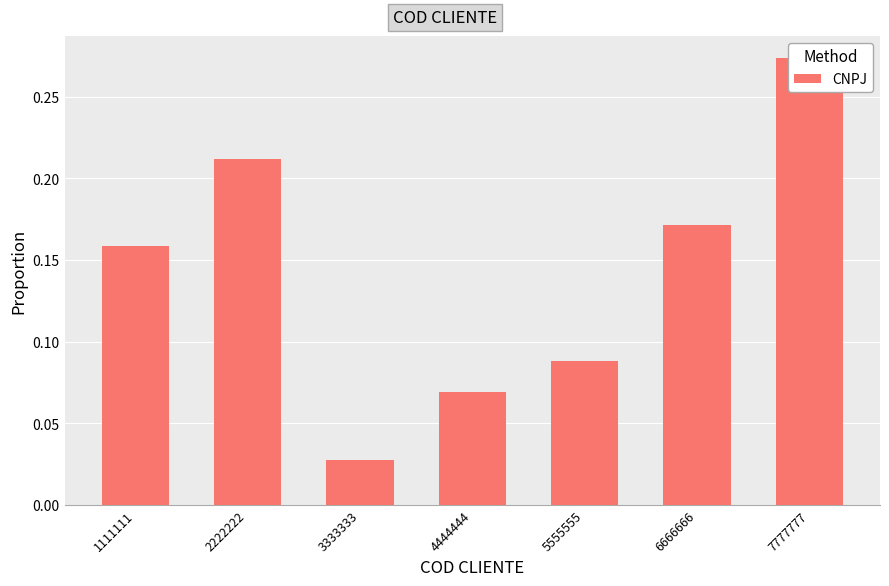

Are the bars horizontal?

No